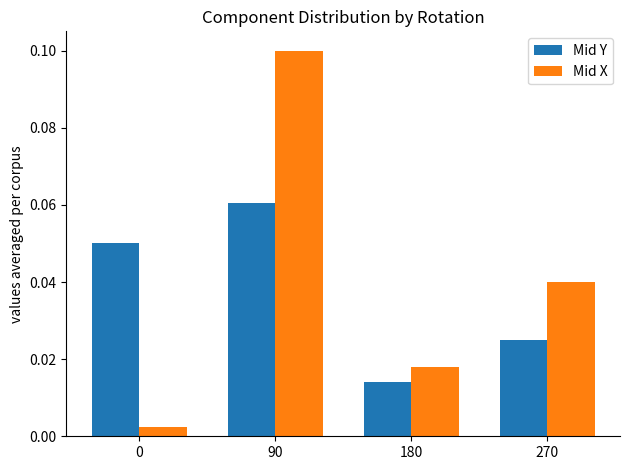

Count the number of data series in this chart.

2